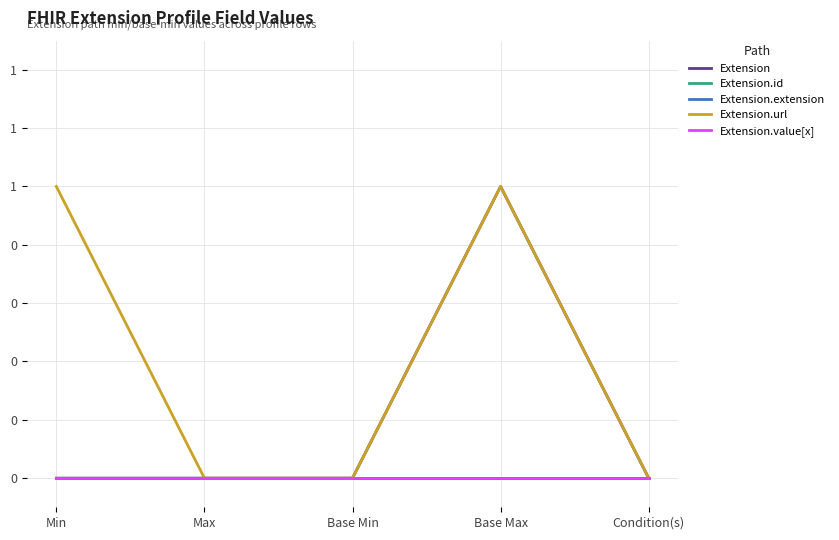

At which category is the sum across all series the highest?

Base Max